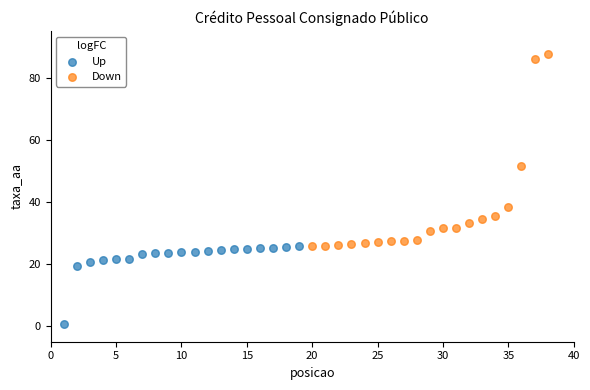

Which series reaches the maximum Y coordinate?

Down